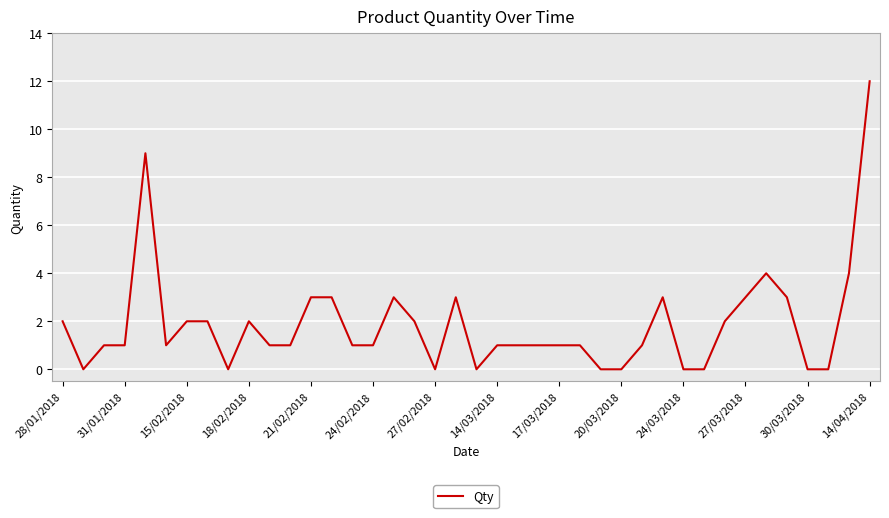

What is the difference between the maximum and minimum values?

12